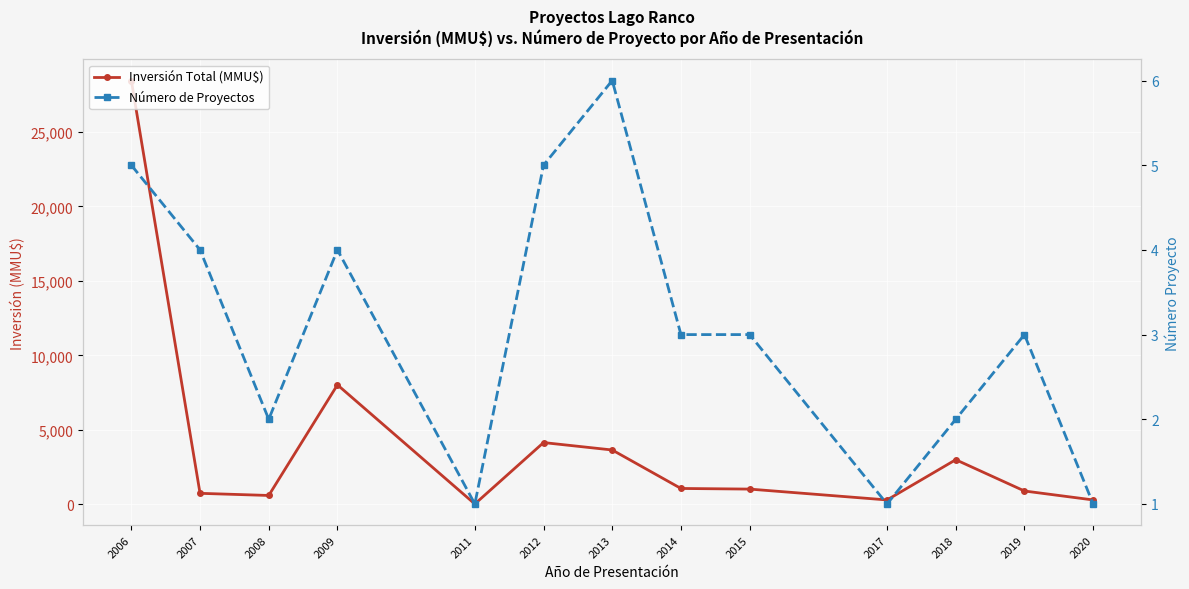

How many values in the Inversión Total (MMU$) series are below 1028?

6